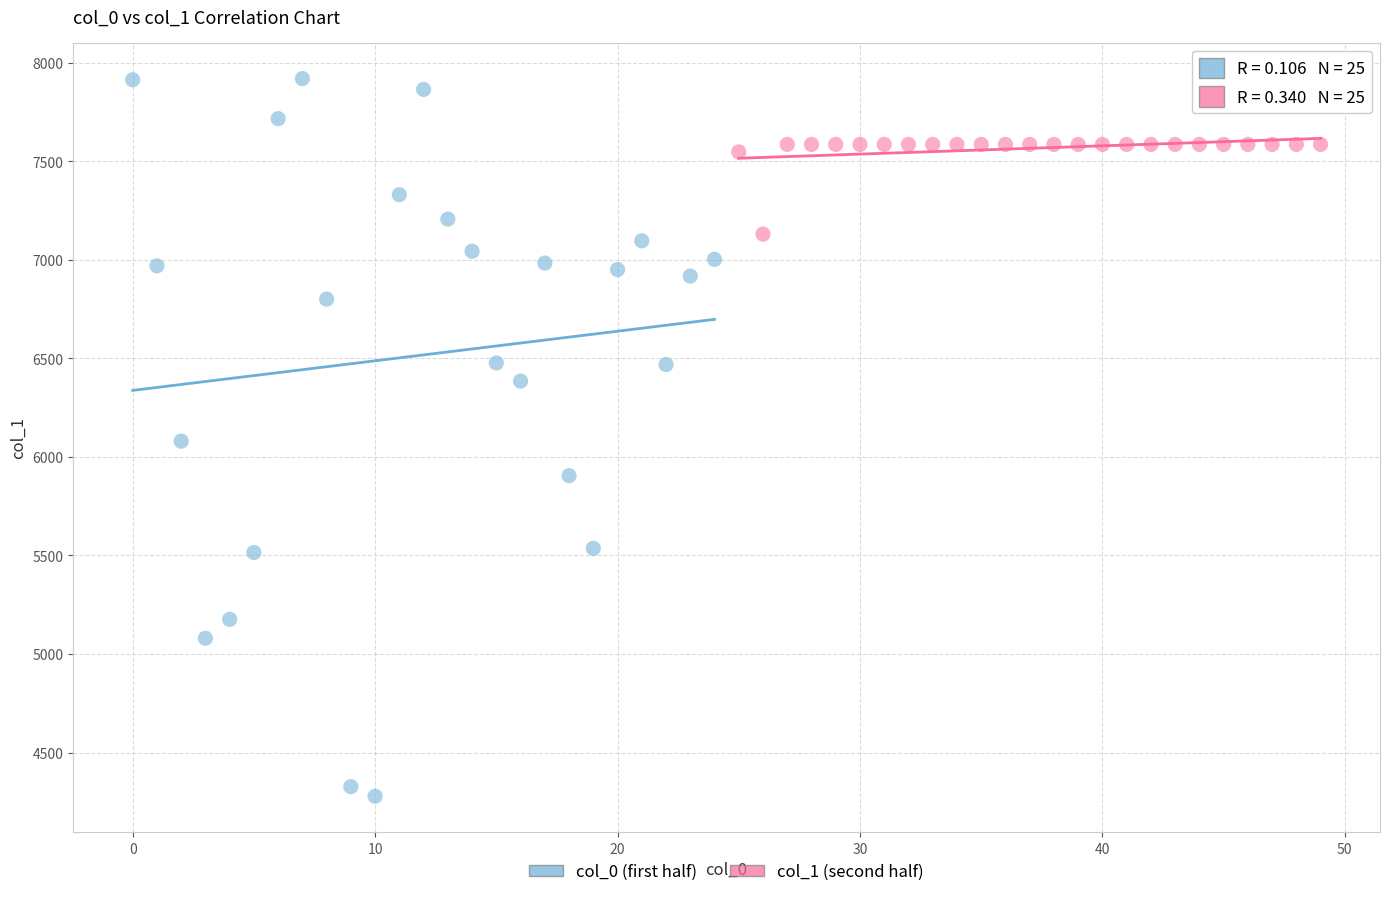

Which series reaches the maximum Y coordinate?

col_0 (first half)